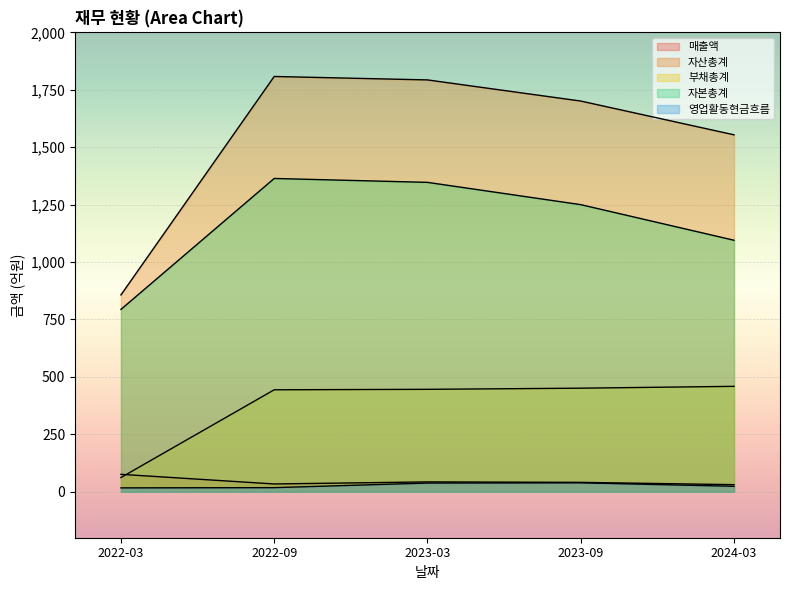

What is the difference between the 영업활동현금흐름 values at 2023-03 and 2024-03?

14